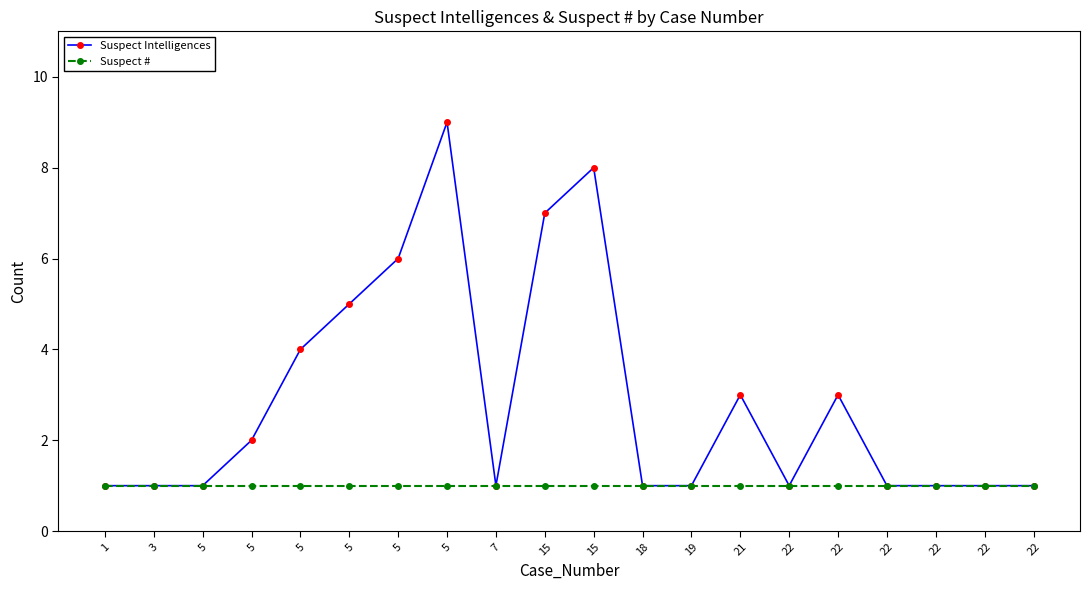

What is the value of the Suspect # point at the 9th from the left?

1